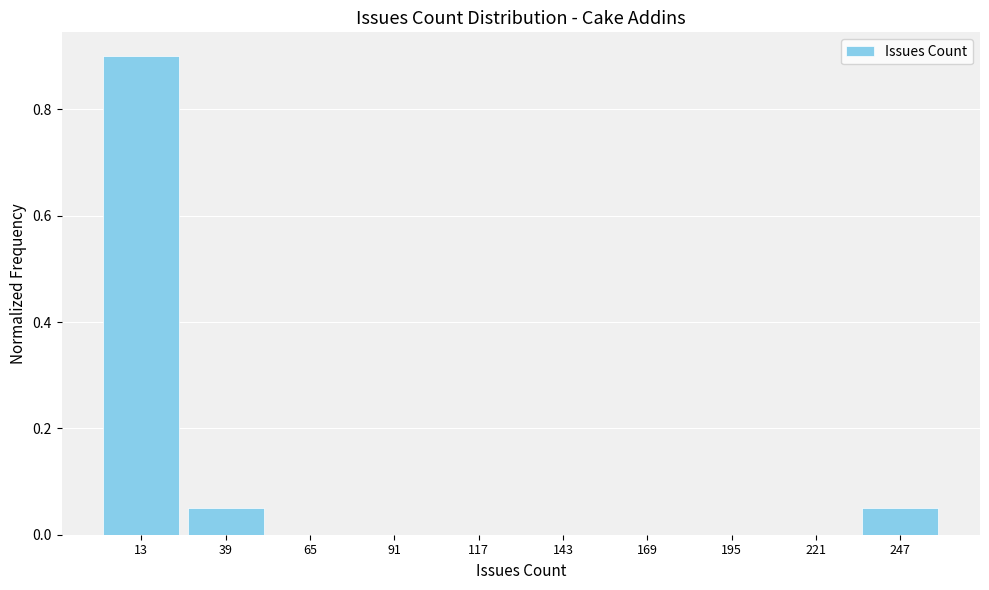

Reading left to right, transcribe this chart: for each bar, give the range it covers on the x-axis and its height. Neither the bar edges nor the heights are printed on the chart, so give them approximately, as read against the axes.

0 to 26: 0.90
26 to 52: 0.06
52 to 78: 0
78 to 104: 0
104 to 130: 0
130 to 156: 0
156 to 182: 0
182 to 208: 0
208 to 234: 0
234 to 260: 0.06